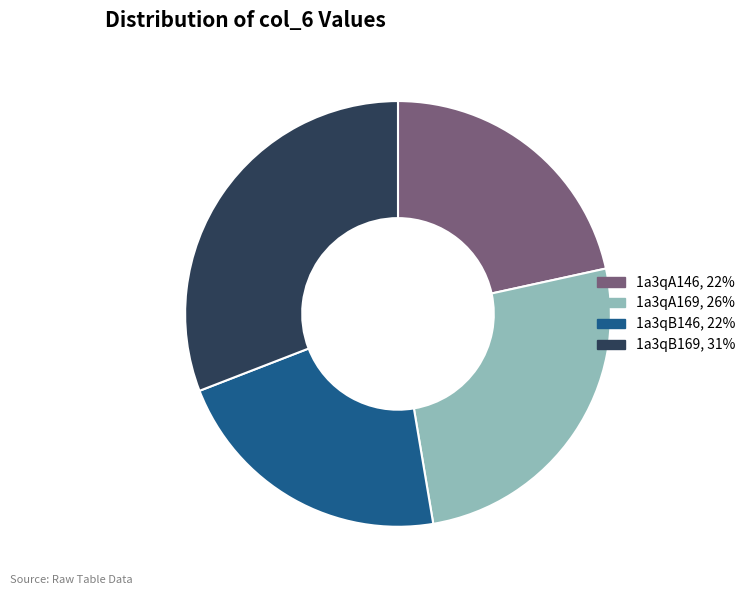

What is the ratio of the value at 1a3qB169, 31% to the value at 1a3qB146, 22%?

1.4